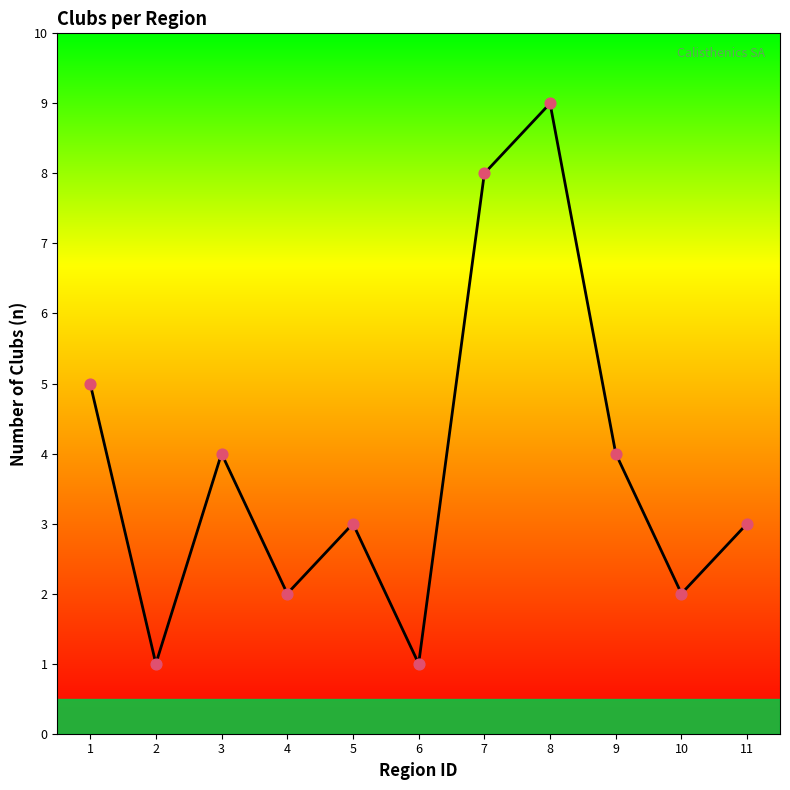

Approximately how many times larger is the value at 8 compared to 1?

1.8